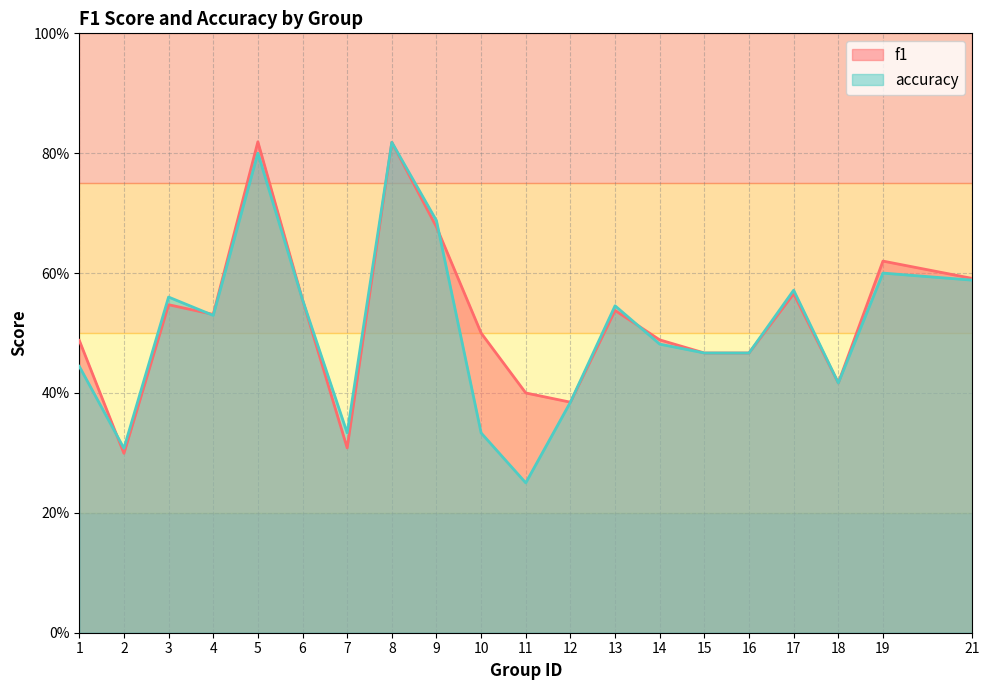

Reading right to left, list all the values displayed in this chart.

f1: 21=0.6	19=0.6	18=0.4	17=0.6	16=0.5	15=0.5	14=0.5	13=0.5	12=0.4	11=0.4	10=0.5	9=0.7	8=0.8	7=0.3	6=0.6	5=0.8	4=0.5	3=0.5	2=0.3	1=0.5
accuracy: 21=0.6	19=0.6	18=0.4	17=0.6	16=0.5	15=0.5	14=0.5	13=0.5	12=0.4	11=0.2	10=0.3	9=0.7	8=0.8	7=0.3	6=0.6	5=0.8	4=0.5	3=0.6	2=0.3	1=0.4